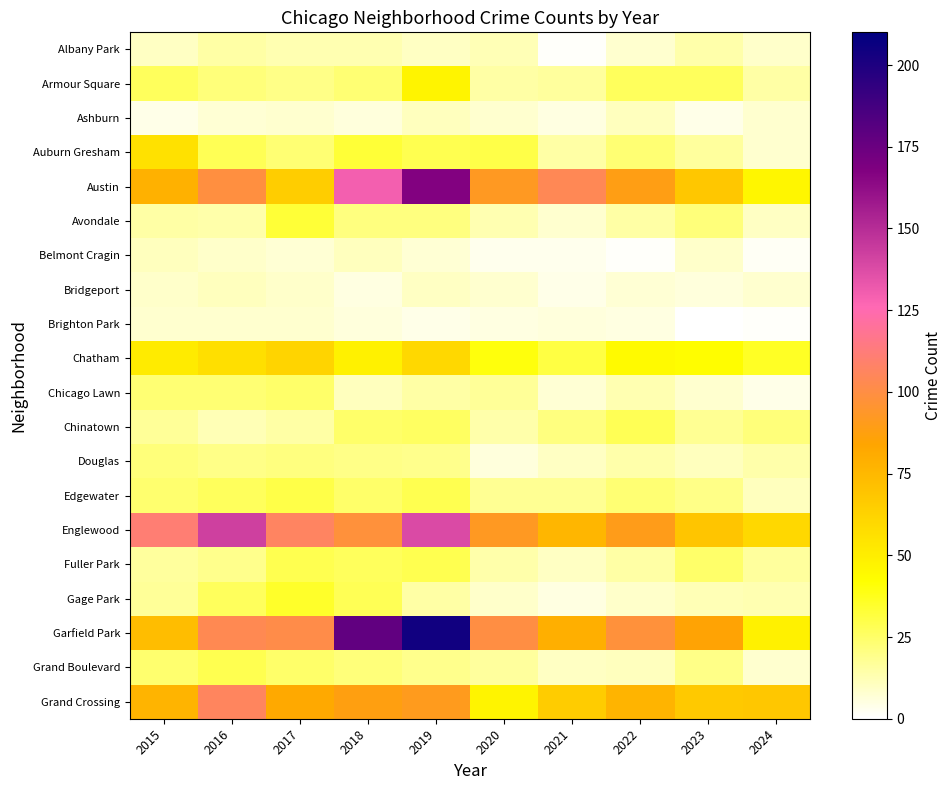

Reading left to right, transcribe all the data shown in this chart.

Albany Park: 2015=10	2016=15	2017=13	2018=13	2019=10	2020=12	2021=1	2022=8	2023=14	2024=9
Armour Square: 2015=27	2016=22	2017=20	2018=23	2019=47	2020=15	2021=16	2022=27	2023=27	2024=15
Ashburn: 2015=4	2016=7	2017=8	2018=6	2019=11	2020=8	2021=5	2022=11	2023=4	2024=8
Auburn Gresham: 2015=56	2016=28	2017=23	2018=33	2019=29	2020=30	2021=15	2022=23	2023=16	2024=8
Austin: 2015=78	2016=99	2017=65	2018=130	2019=167	2020=92	2021=104	2022=89	2023=68	2024=46
Avondale: 2015=15	2016=14	2017=33	2018=21	2019=21	2020=13	2021=8	2022=15	2023=22	2024=10
Belmont Cragin: 2015=11	2016=9	2017=7	2018=11	2019=7	2020=3	2021=3	2022=1	2023=9	2024=2
Bridgeport: 2015=9	2016=11	2017=9	2018=5	2019=10	2020=8	2021=4	2022=7	2023=6	2024=8
Brighton Park: 2015=8	2016=8	2017=8	2018=6	2019=4	2020=5	2021=6	2022=5	2023=0	2024=1
Chatham: 2015=51	2016=57	2017=62	2018=48	2019=60	2020=40	2021=31	2022=44	2023=43	2024=36
Chicago Lawn: 2015=23	2016=23	2017=25	2018=11	2019=15	2020=17	2021=7	2022=13	2023=8	2024=4
Chinatown: 2015=17	2016=12	2017=15	2018=25	2019=26	2020=14	2021=21	2022=28	2023=18	2024=22
Douglas: 2015=22	2016=20	2017=21	2018=20	2019=19	2020=6	2021=10	2022=14	2023=11	2024=14
Edgewater: 2015=24	2016=27	2017=30	2018=25	2019=29	2020=18	2021=18	2022=23	2023=20	2024=11
Englewood: 2015=111	2016=142	2017=107	2018=98	2019=138	2020=92	2021=76	2022=90	2023=69	2024=60
Fuller Park: 2015=16	2016=19	2017=29	2018=27	2019=29	2020=14	2021=10	2022=15	2023=25	2024=16
Gage Park: 2015=17	2016=27	2017=35	2018=28	2019=15	2020=9	2021=5	2022=9	2023=12	2024=13
Garfield Park: 2015=73	2016=103	2017=101	2018=178	2019=204	2020=100	2021=79	2022=98	2023=85	2024=48
Grand Boulevard: 2015=24	2016=29	2017=25	2018=22	2019=19	2020=16	2021=10	2022=11	2023=20	2024=8
Grand Crossing: 2015=77	2016=106	2017=82	2018=88	2019=91	2020=47	2021=66	2022=77	2023=67	2024=68